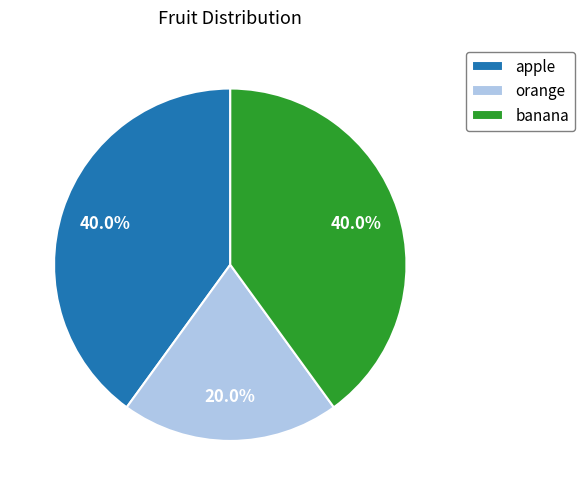

Is there any slice that represents more than half of the pie?

No